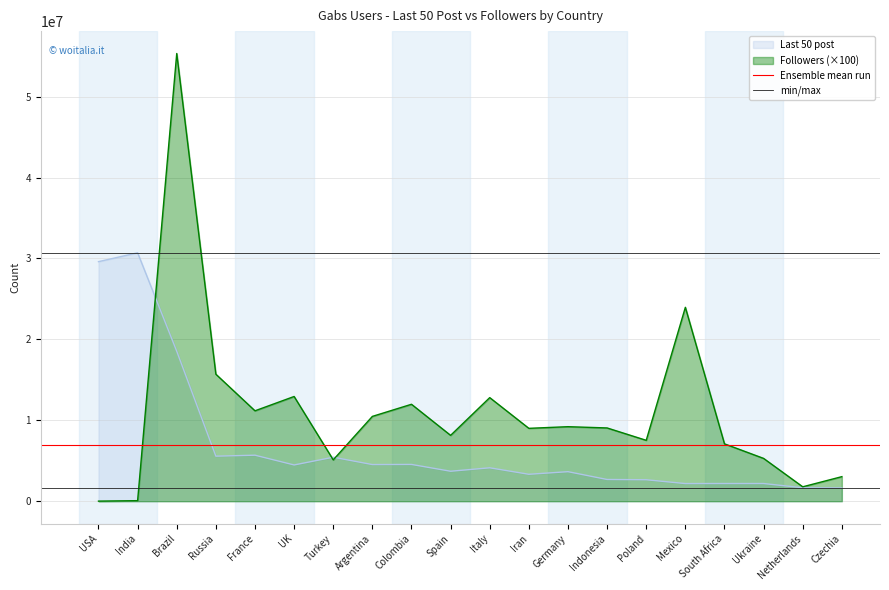

The Followers (×100) series shows 2546587 at Spain. True or false?

False